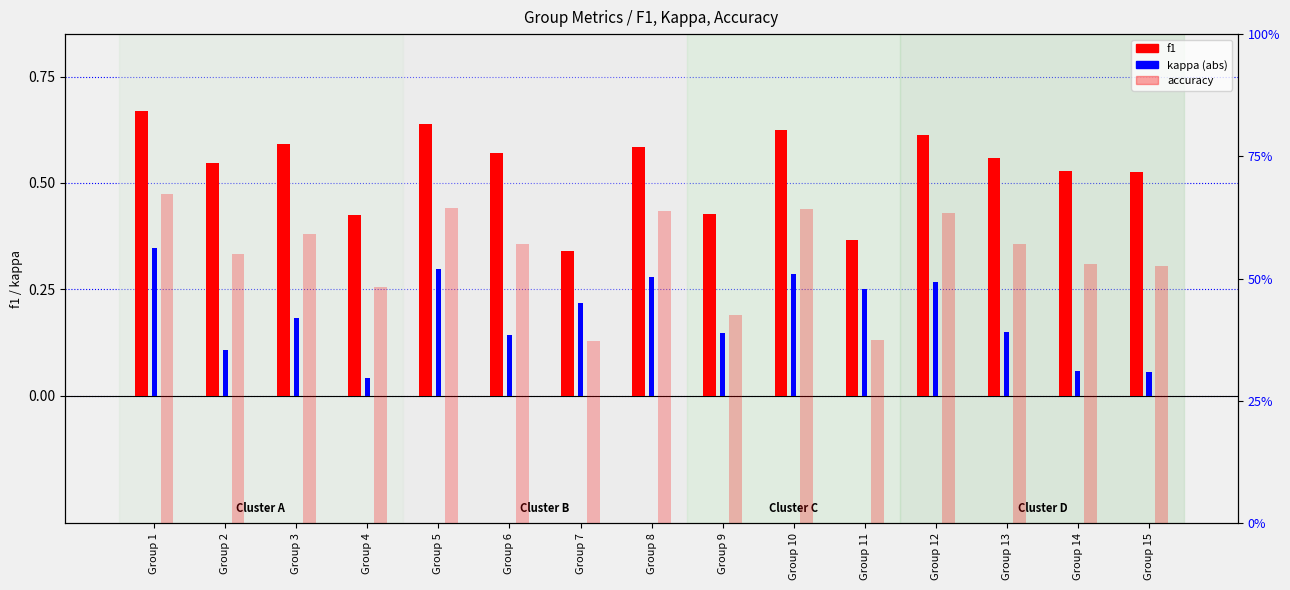

Between Group 4 and Group 15, which is larger?

Group 15